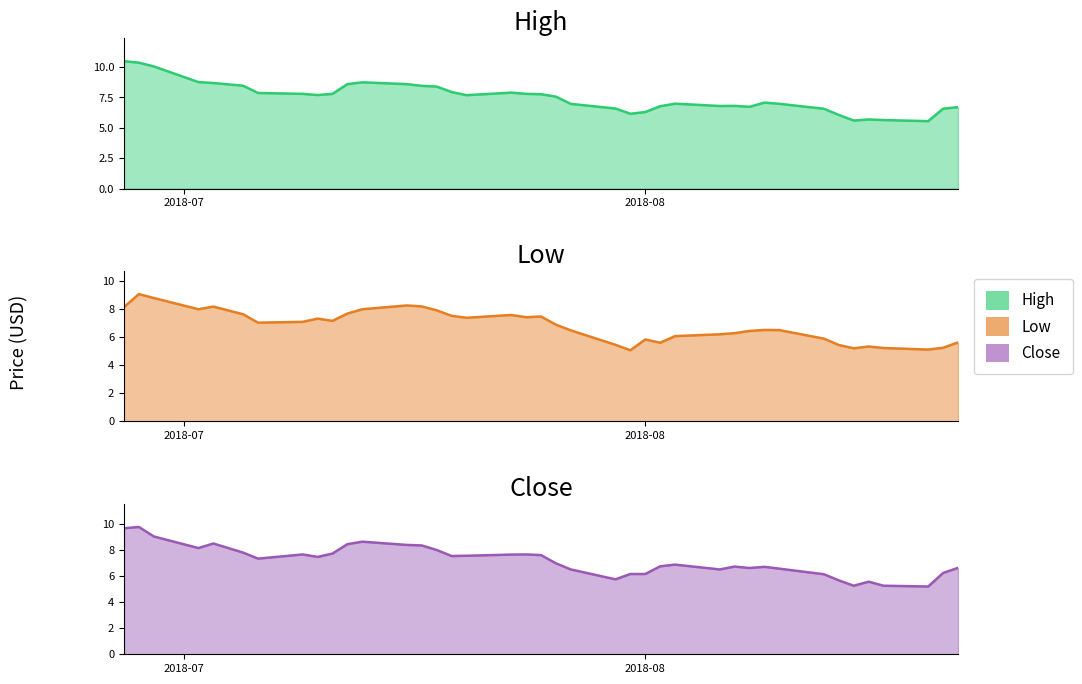

In Close, how many points are higher than both neighbors (excluding endpoints)?

9